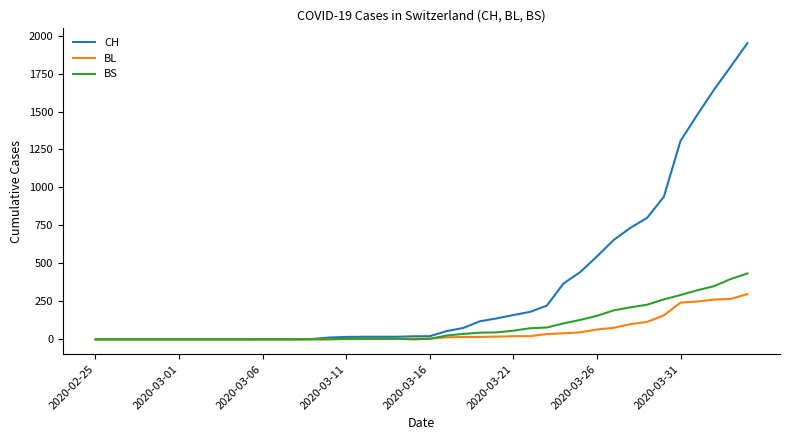

What are all the series names shown in the legend?

CH, BL, BS